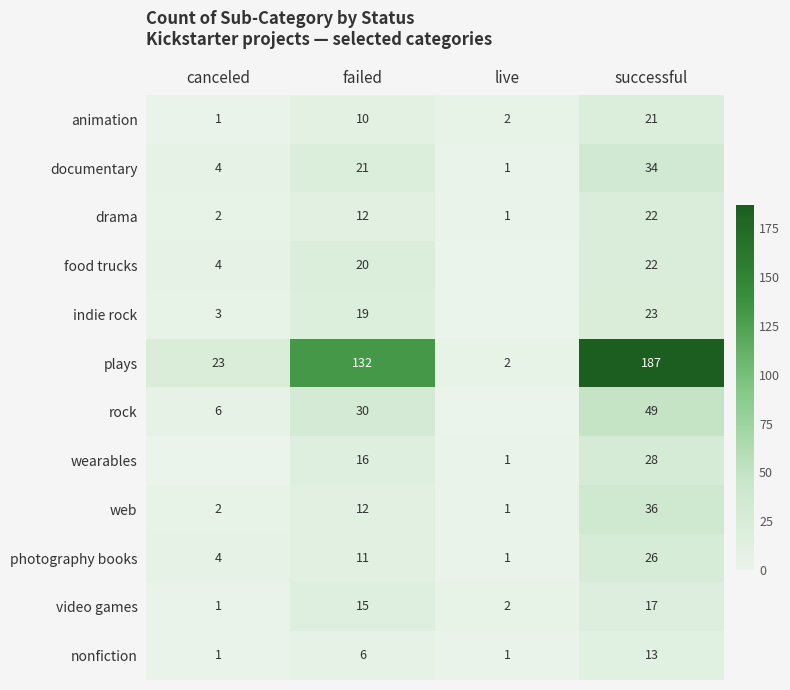

True or false: photography books has a value of 4 at canceled.

True